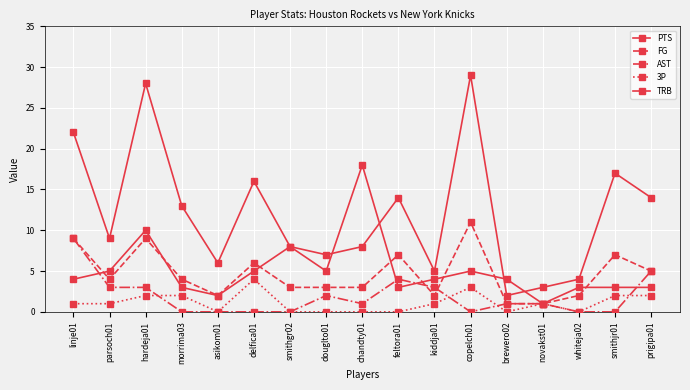

Is it true that TRB equals 4 at prigipa01?

False